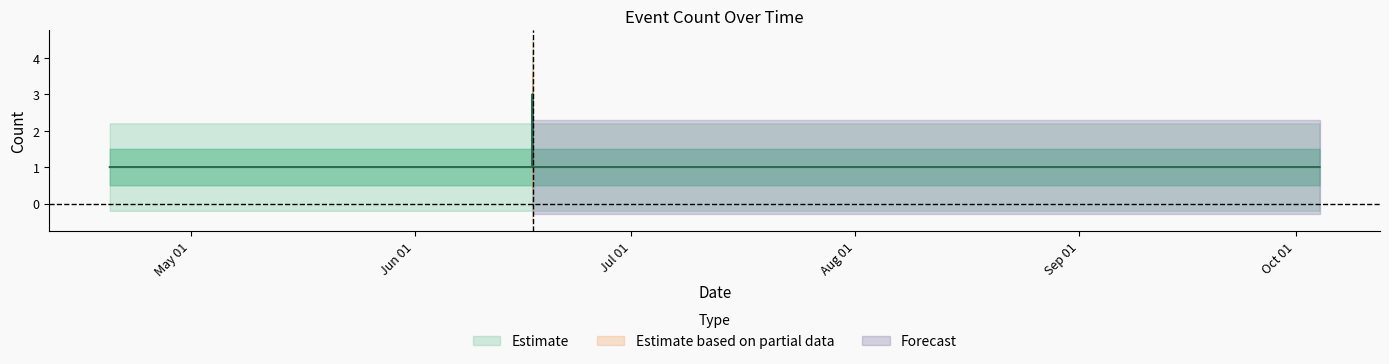

What is the maximum value shown in the chart?

3